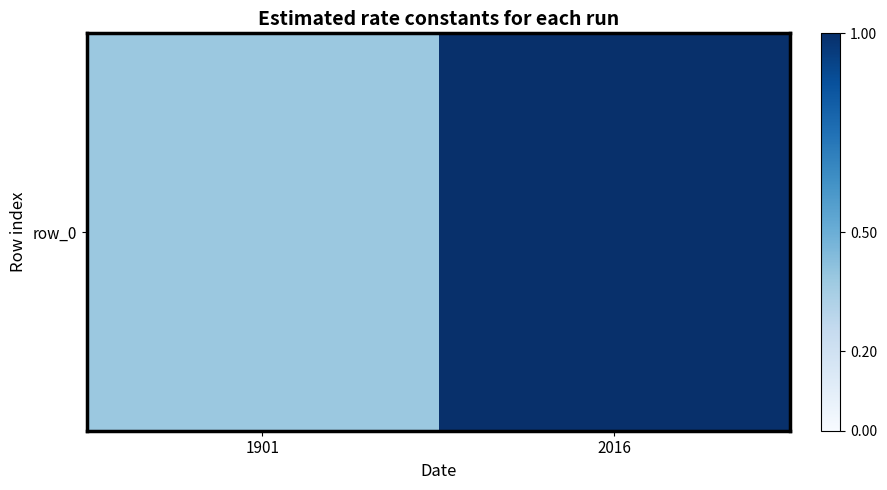

What is the approximate value at 1901?

0.4